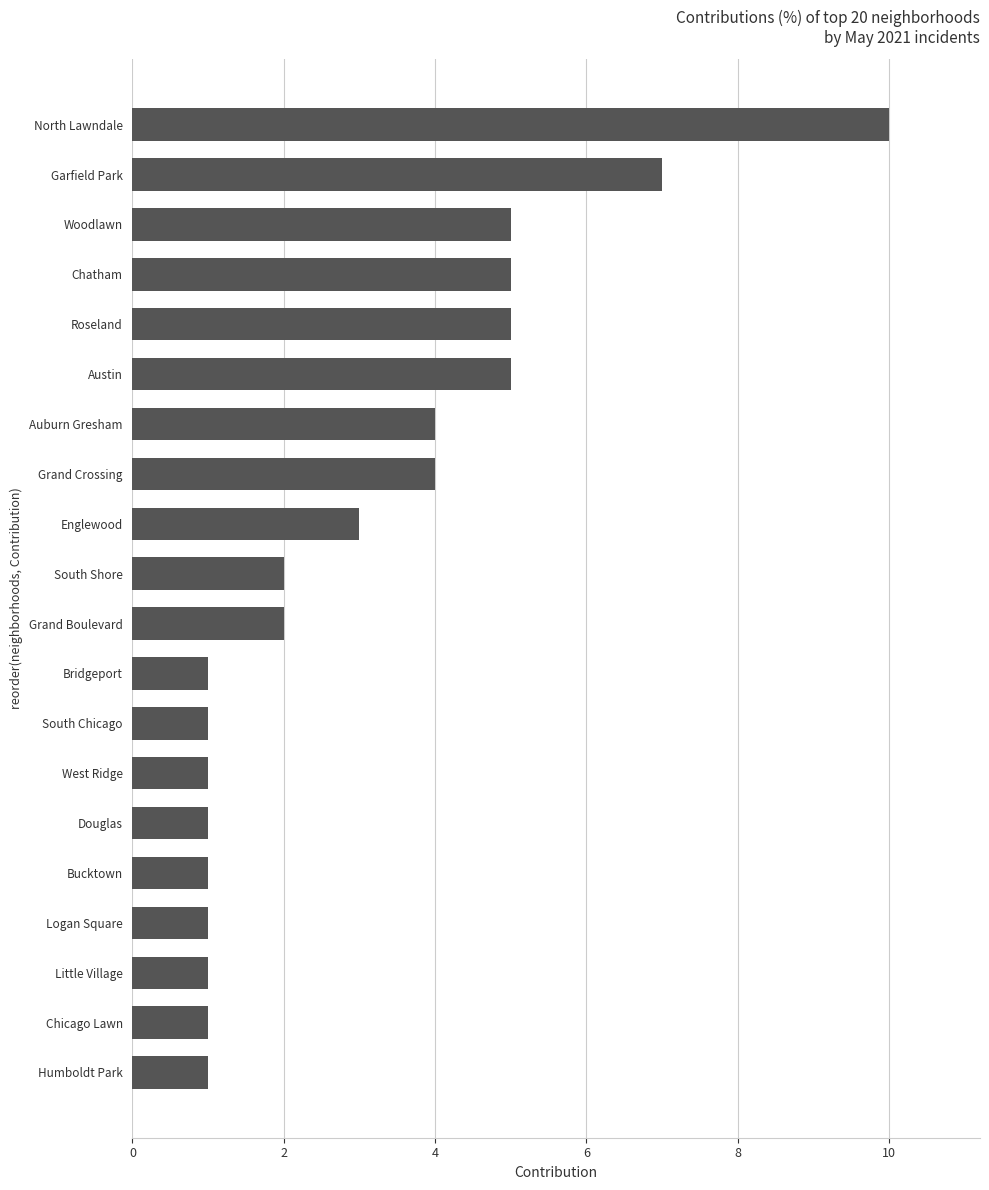

Does the chart contain stacked bars?

No